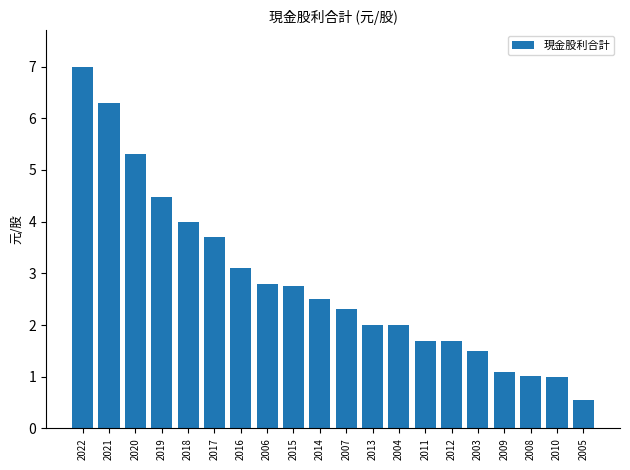

What is the difference between the second highest and minimum values?

5.7